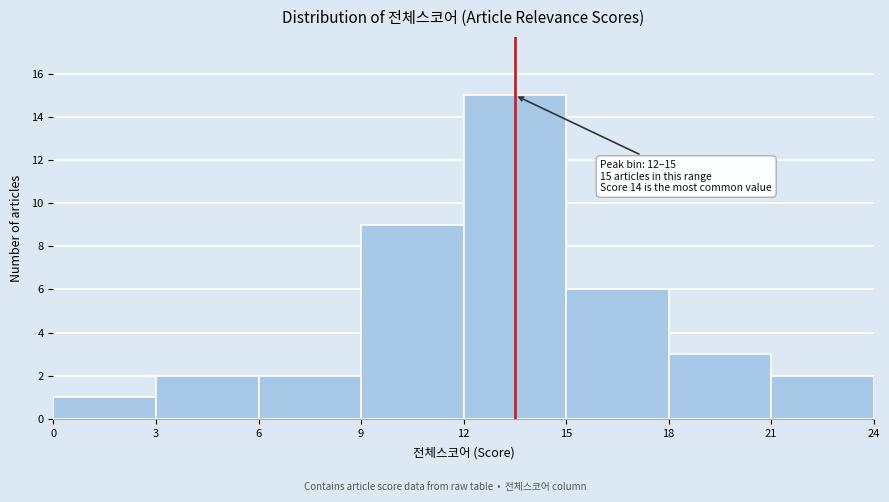

Which range on the x-axis has the tallest bar?

12 to 15